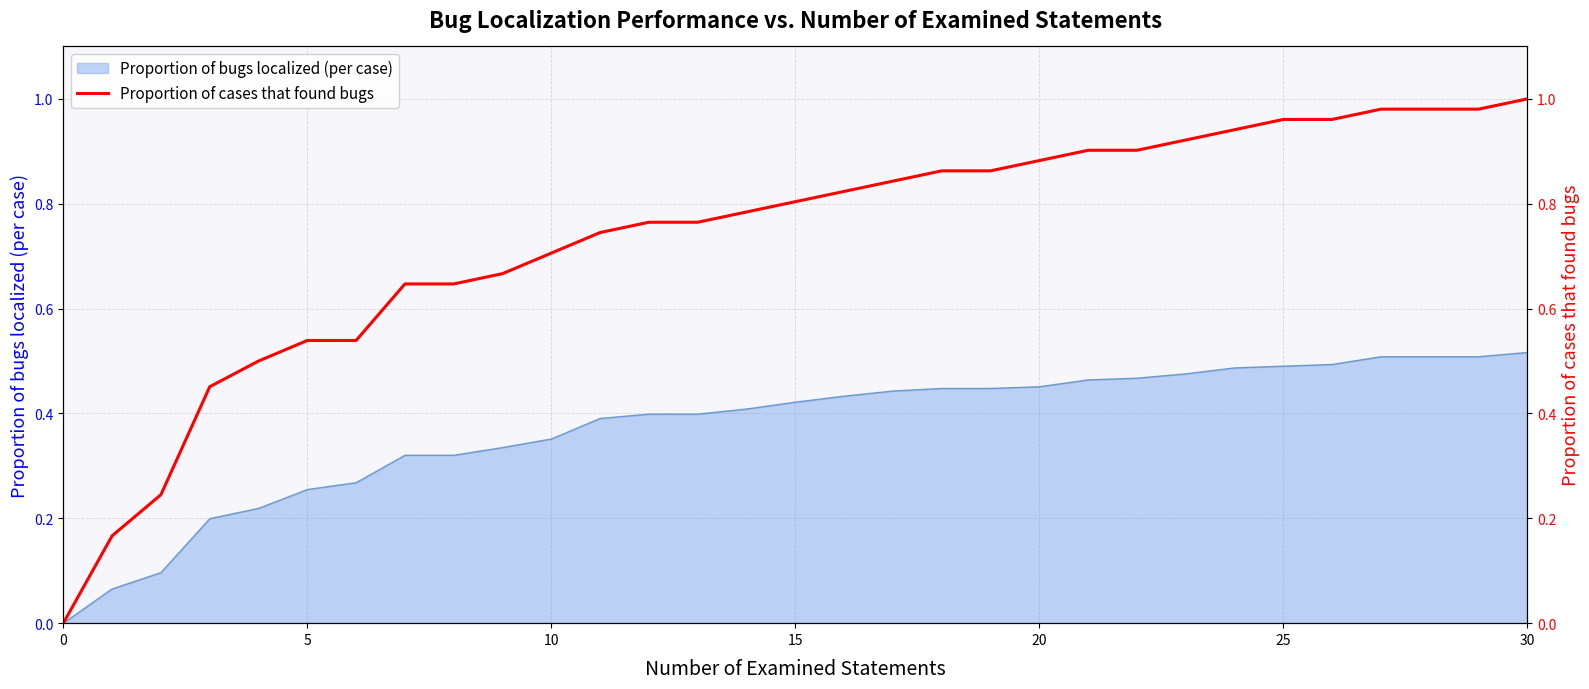

What is the difference between the second highest and second lowest values?

0.8